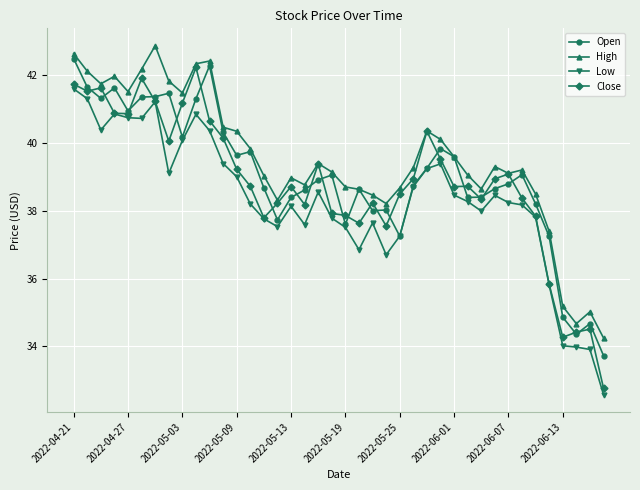

Which series has the largest total across all categories?

High